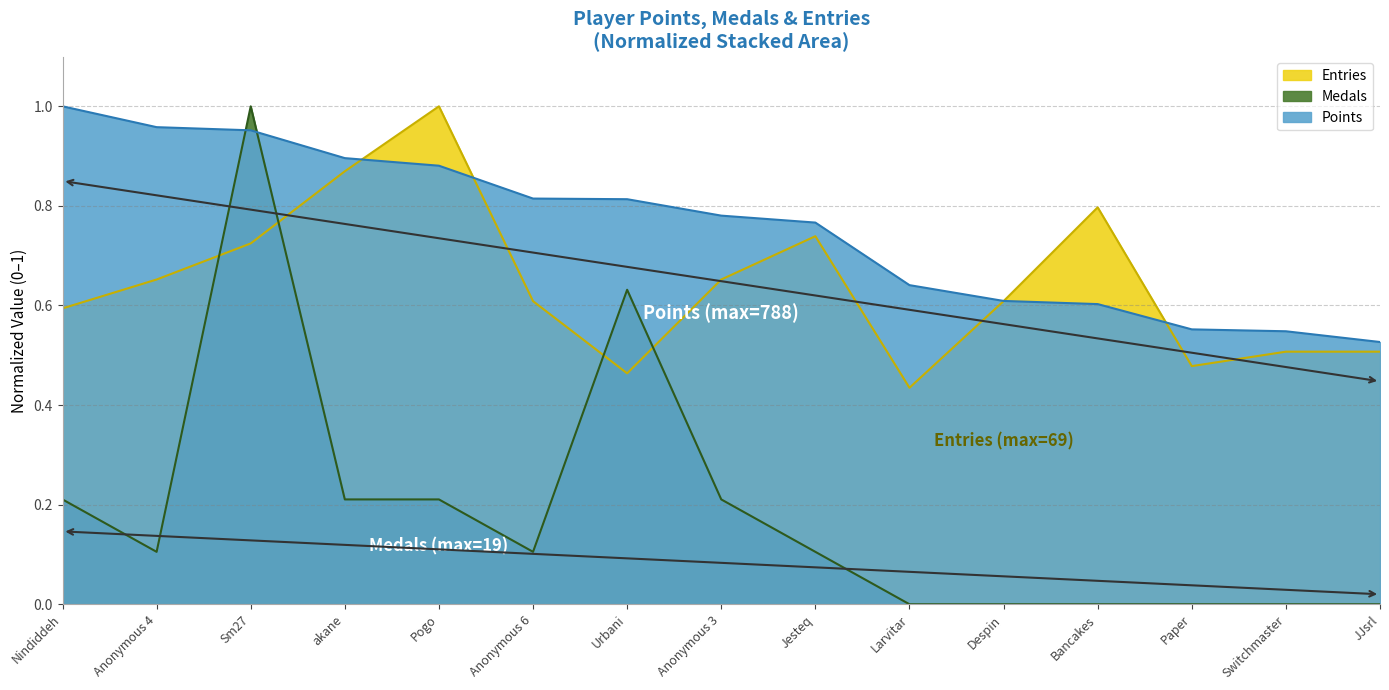

What is the difference between the Medals values at Anonymous 3 and Bancakes?

0.2